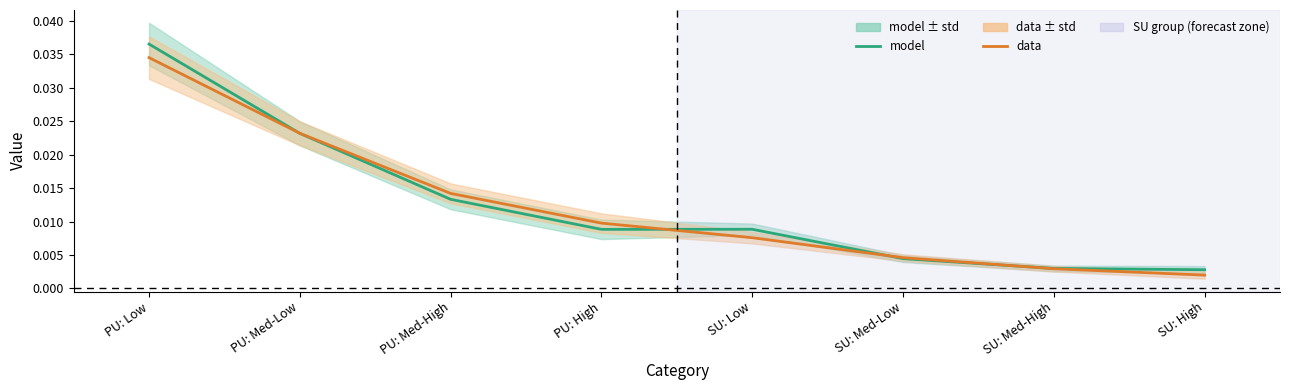

At how many categories does at least one series exceed 0?

8